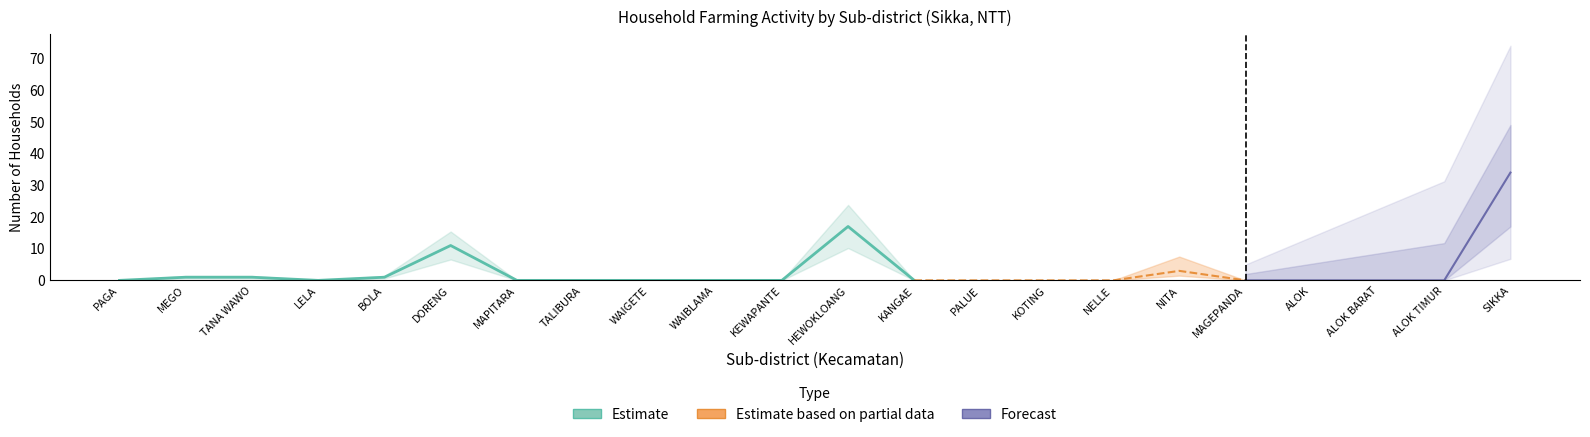

Reading left to right, transcribe all the data shown in this chart.

n_rtup_budidaya: 0	1	1	0	1	11	0	0	0	0	0	17	0	0	0	0	3	0	0	0	0	34
n_rtup_jumlah: 0	1	1	0	1	11	0	0	0	0	0	17	0	0	0	0	3	0	0	0	0	34
n_rtup: 0	1	1	0	1	11	0	0	0	0	0	17	0	0	0	0	3	0	0	0	0	34